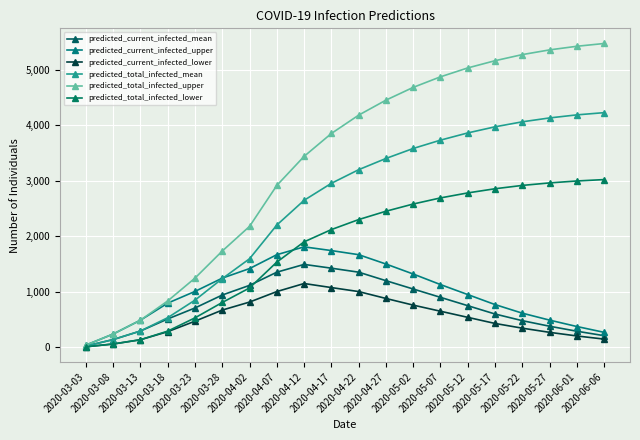

True or false: predicted_current_infected_mean has more than 1 interior local peaks.

False